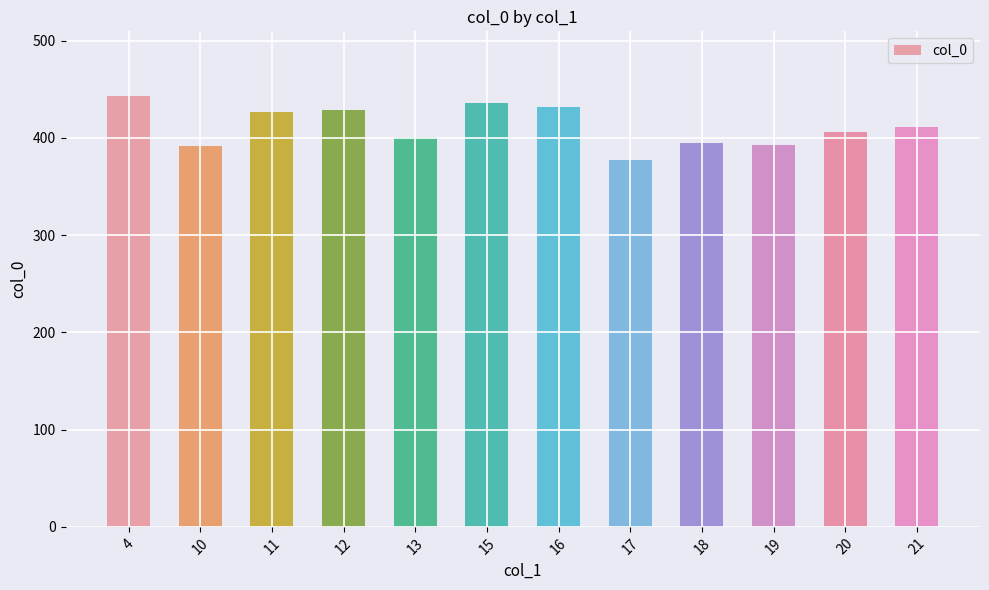

What is the maximum value shown in the chart?

443.0